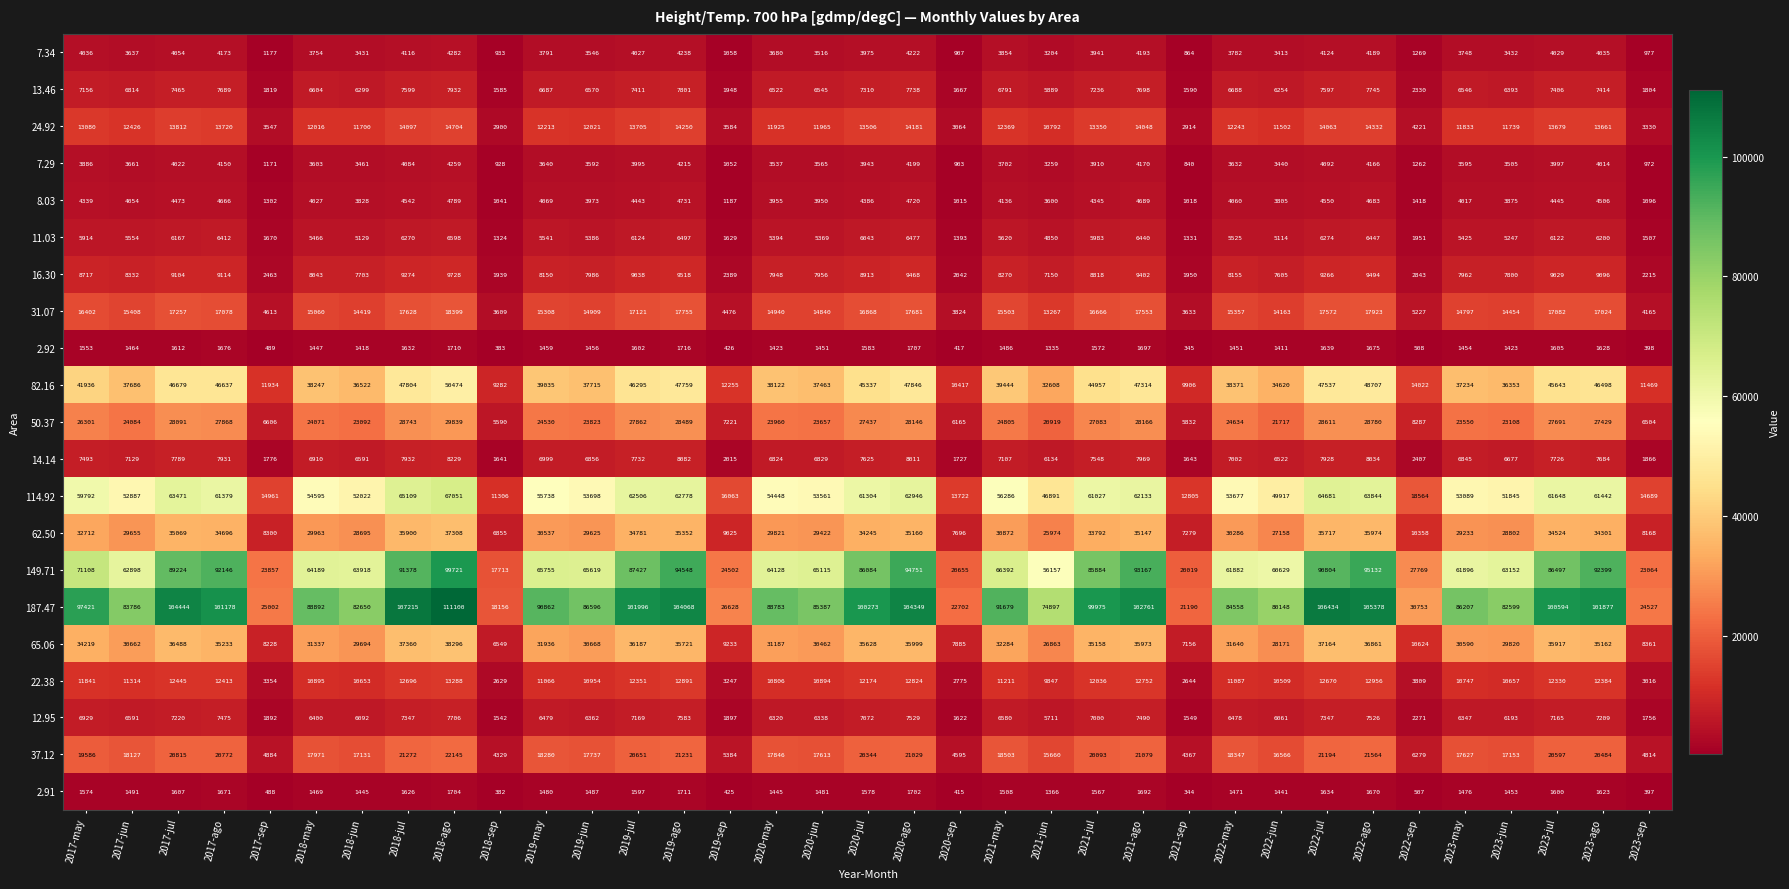

Between 2017-jun and 2018-may, which series saw the biggest shift?

187.47